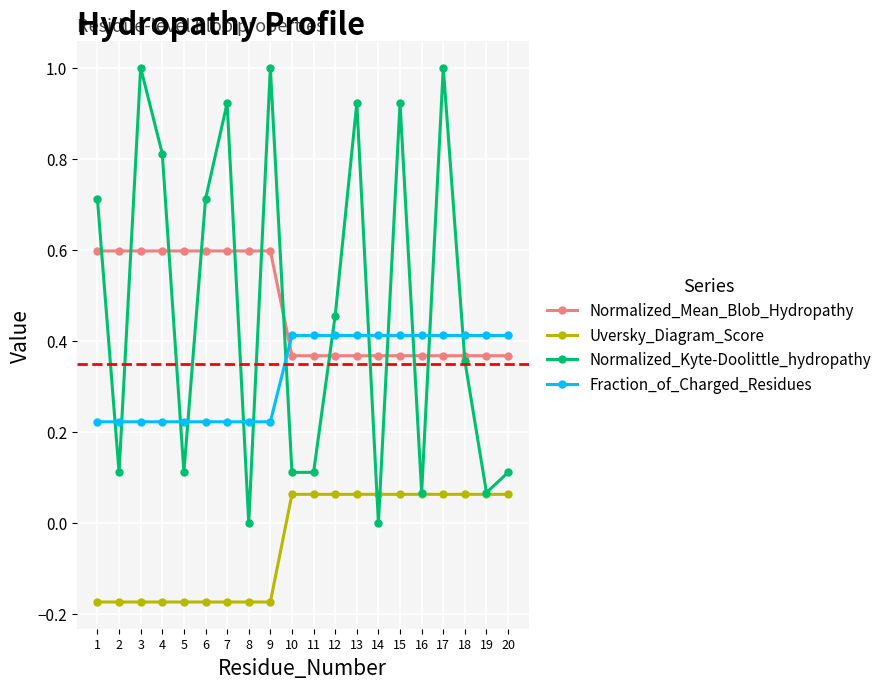

Which series has the widest spread of values?

Normalized_Kyte-Doolittle_hydropathy